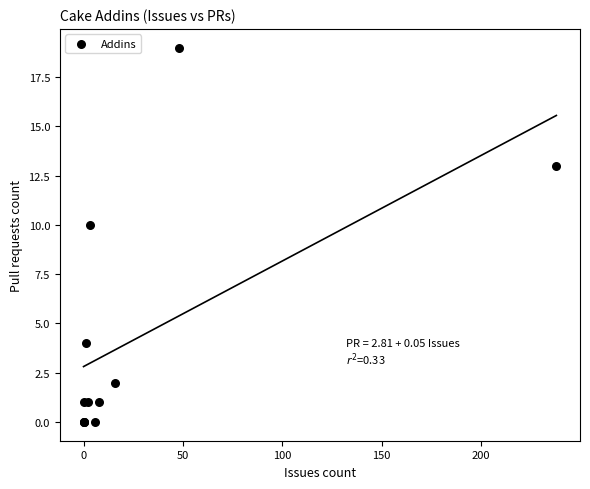

What Y value in the scatter plot is closest to 9?

10